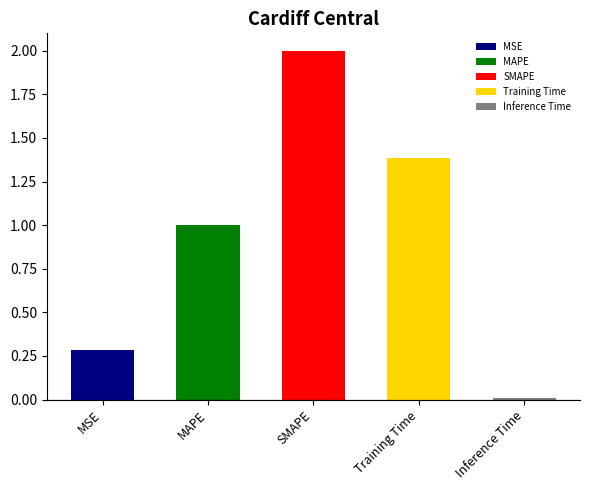

What position from the right is Inference Time?

1